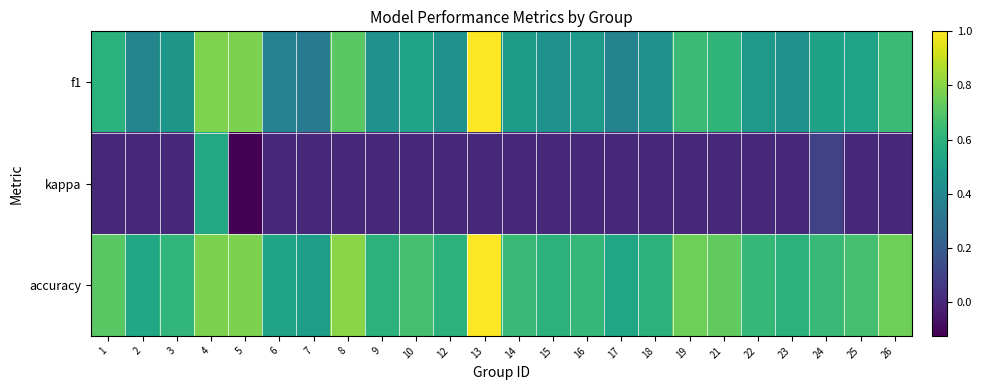

Between 8 and 15, which is larger?

8